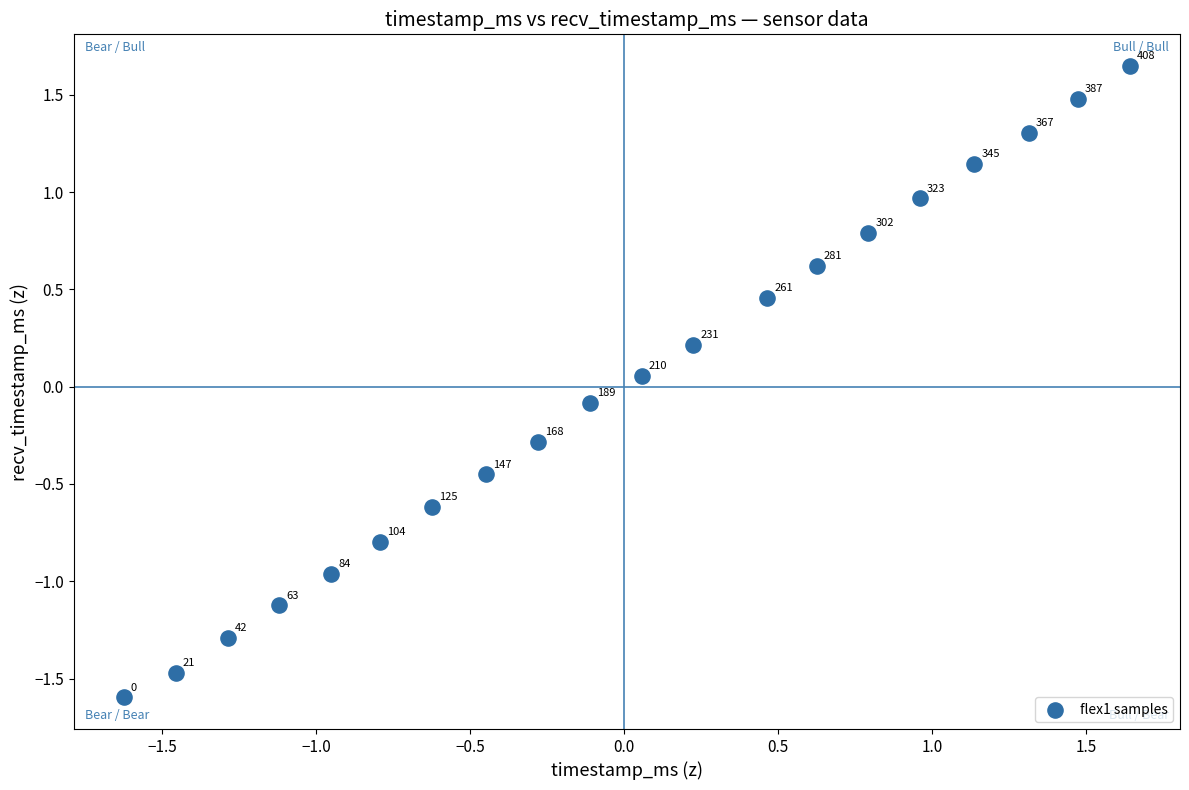

What is the range of X values (max minus min)?

3.3